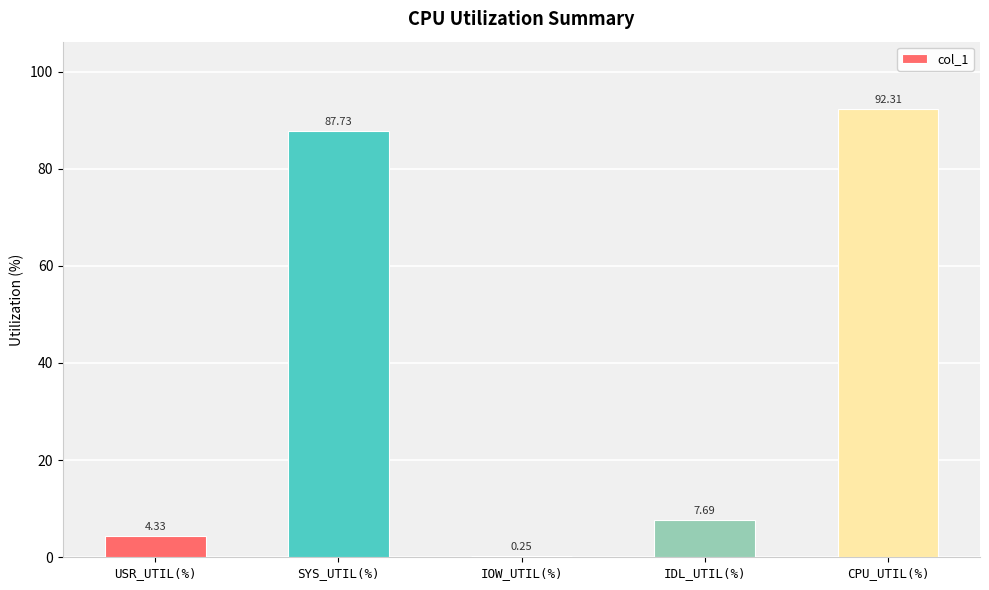

What is the approximate value at IDL_UTIL(%)?

7.7